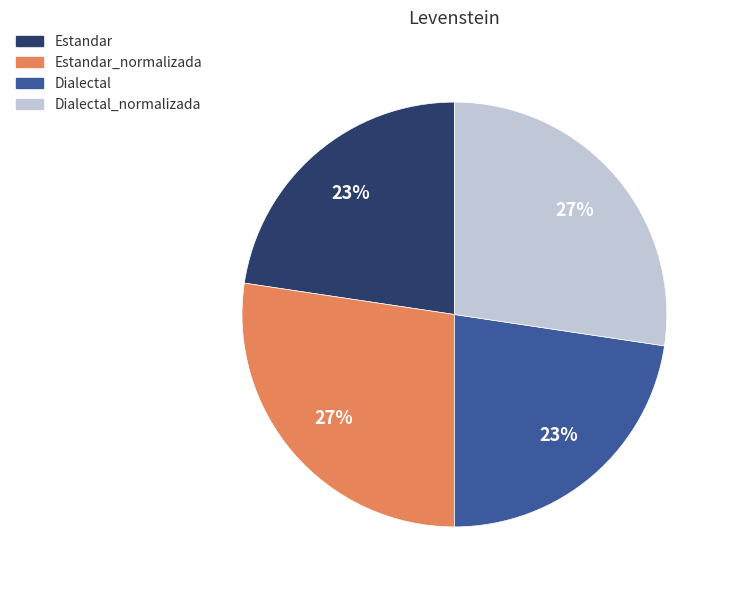

Combined, do Dialectal_normalizada and Estandar_normalizada account for over 50%?

Yes